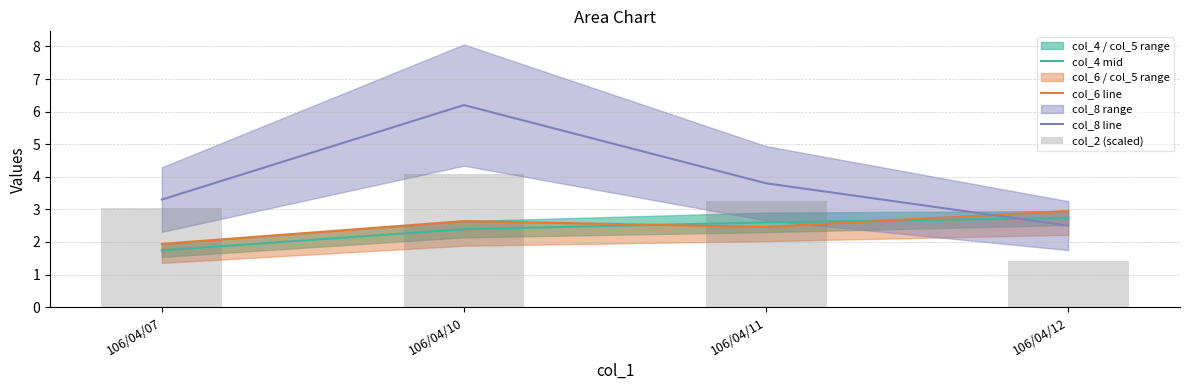

What is the average value of the col_8 line series?

4.0